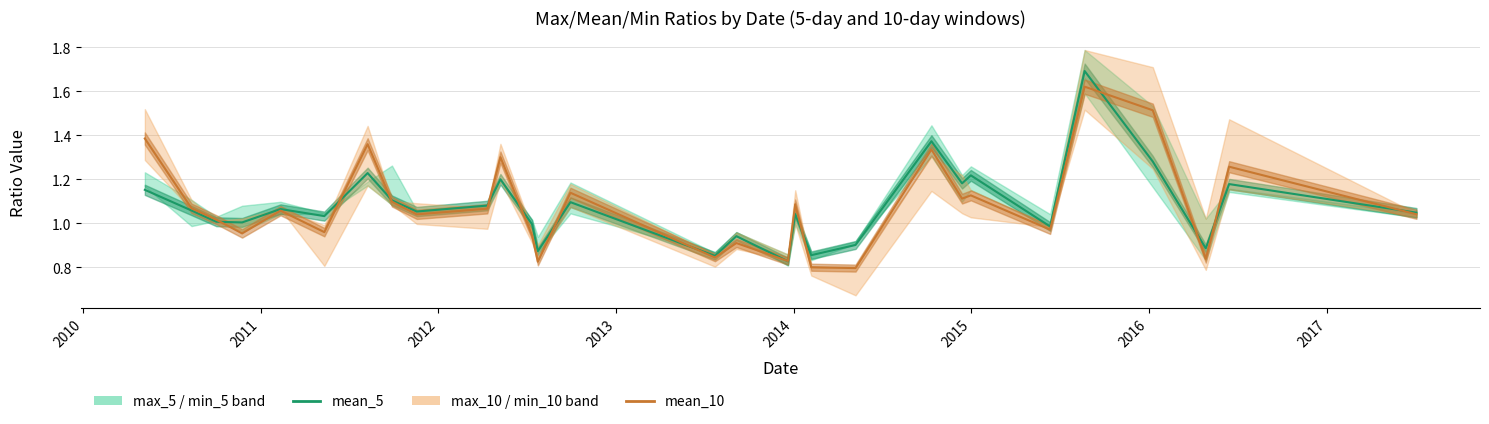

What is the lowest value of the mean_5 series?

0.8